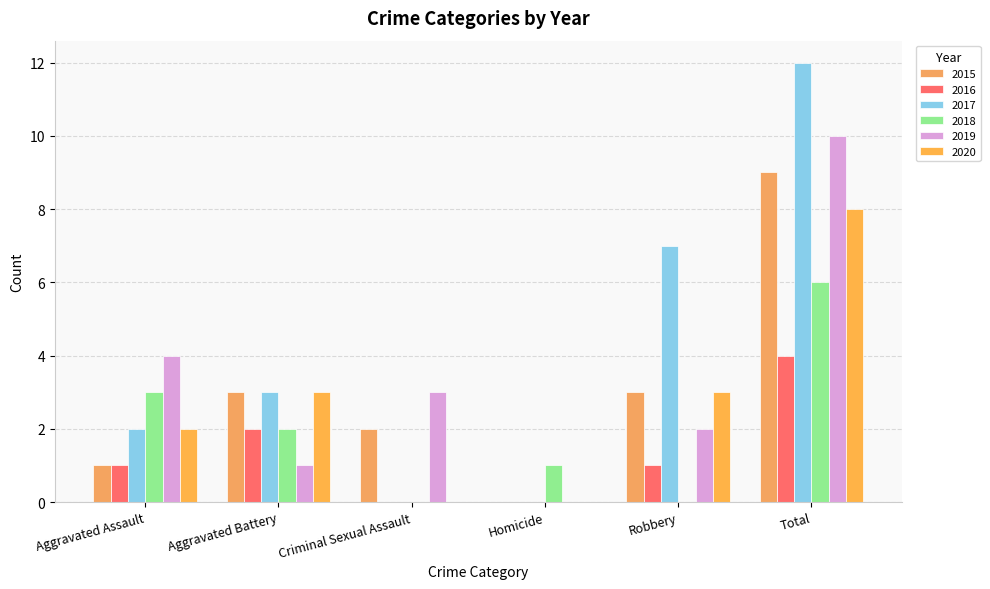

Reading left to right, what are all the values shown in this chart?

2015: 1	3	2	0	3	9
2016: 1	2	0	0	1	4
2017: 2	3	0	0	7	12
2018: 3	2	0	1	0	6
2019: 4	1	3	0	2	10
2020: 2	3	0	0	3	8